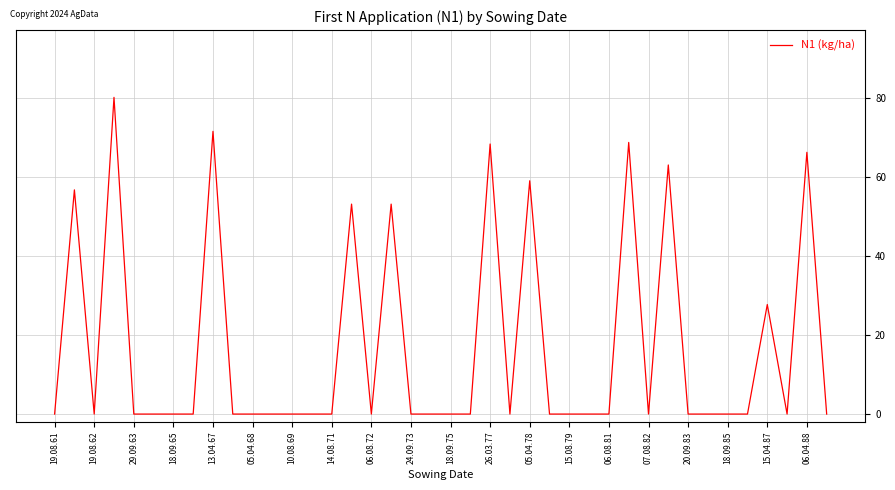

What is the difference between the maximum and minimum values?

80.1